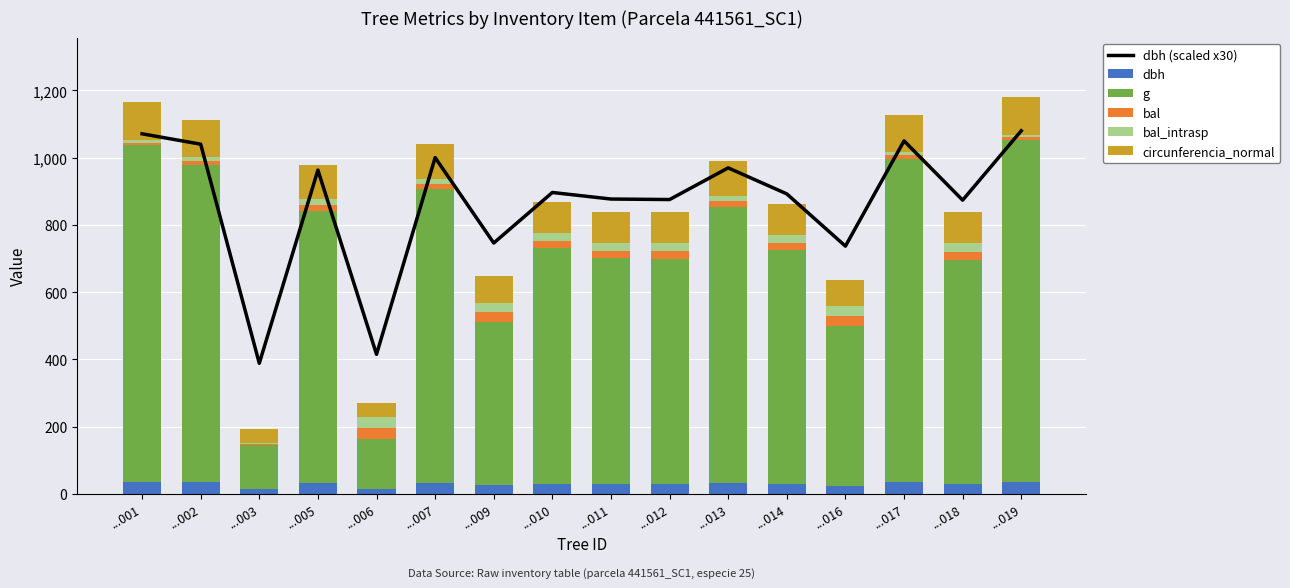

Which series has the widest spread of values?

g